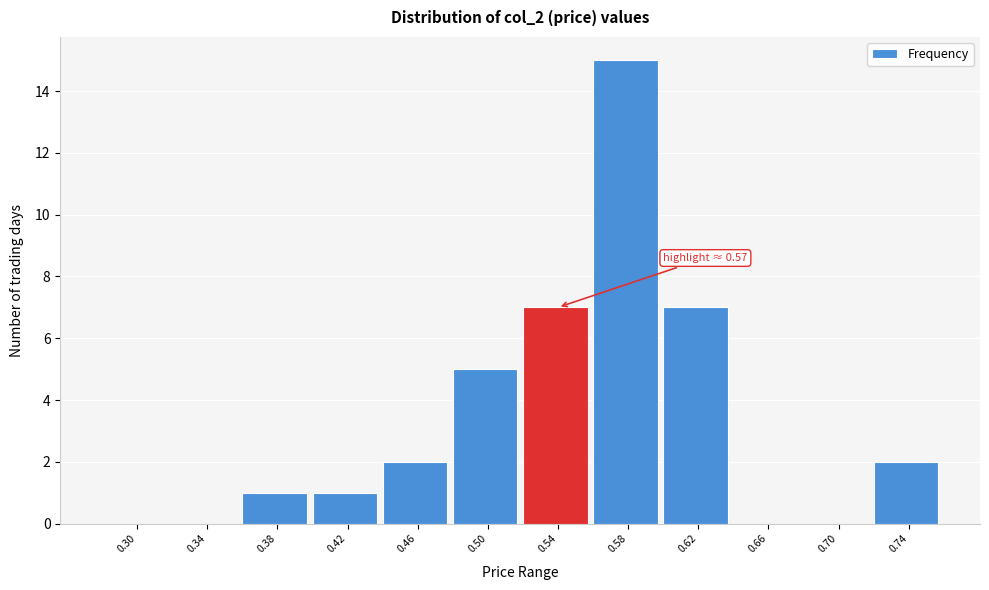

Reading left to right, transcribe all the data shown in this chart.

0.30=0	0.34=0	0.38=1	0.42=1	0.46=2	0.50=5	0.54=7	0.58=15	0.62=7	0.66=0	0.70=0	0.74=2